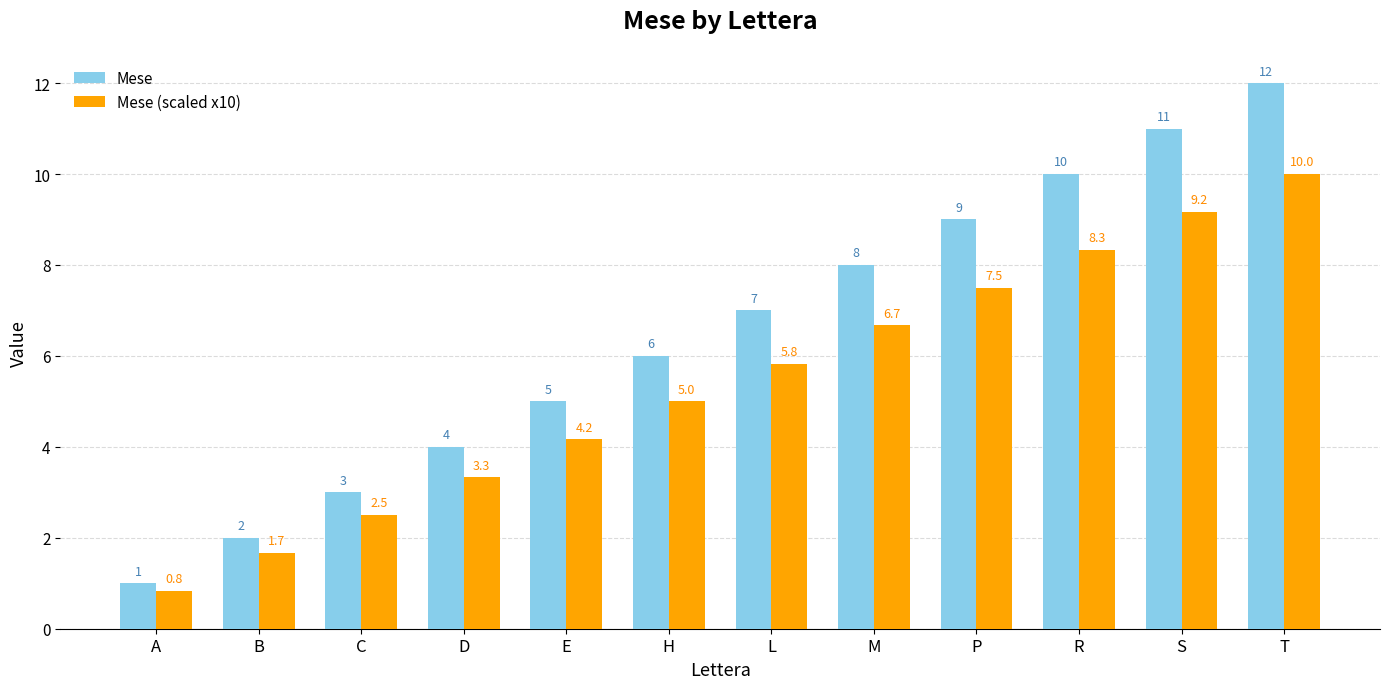

What is the label of the 11th bar from the right?

B